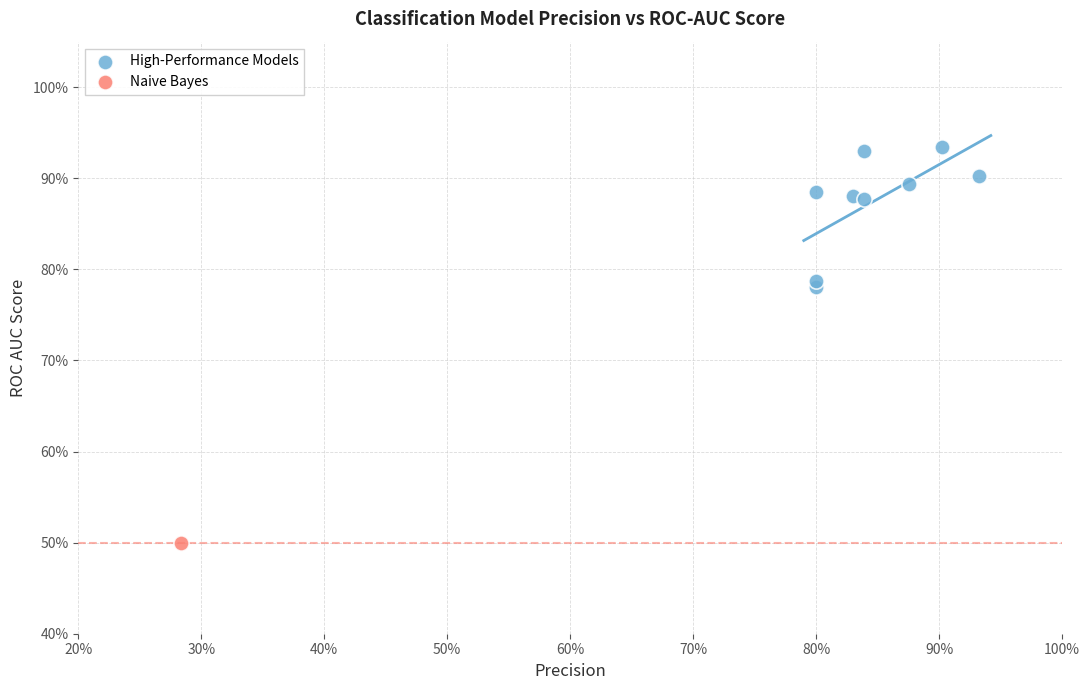

What are all the series names shown in the legend?

High-Performance Models, Naive Bayes